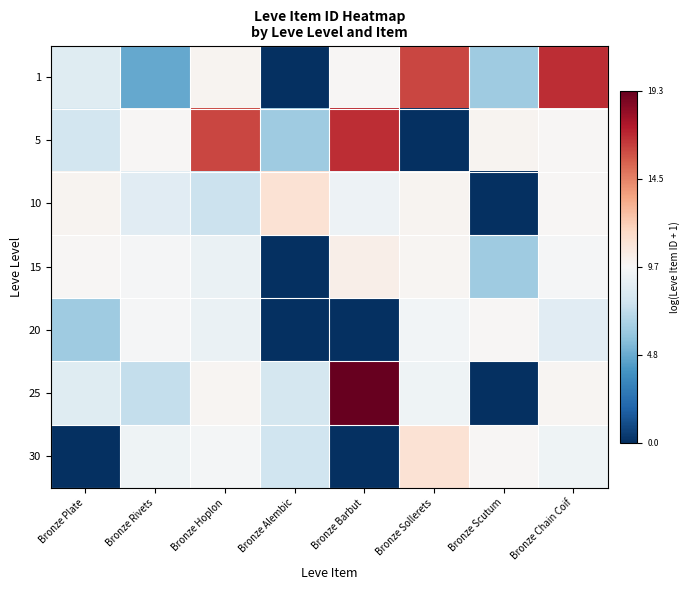

How many distinct data groups are displayed?

7